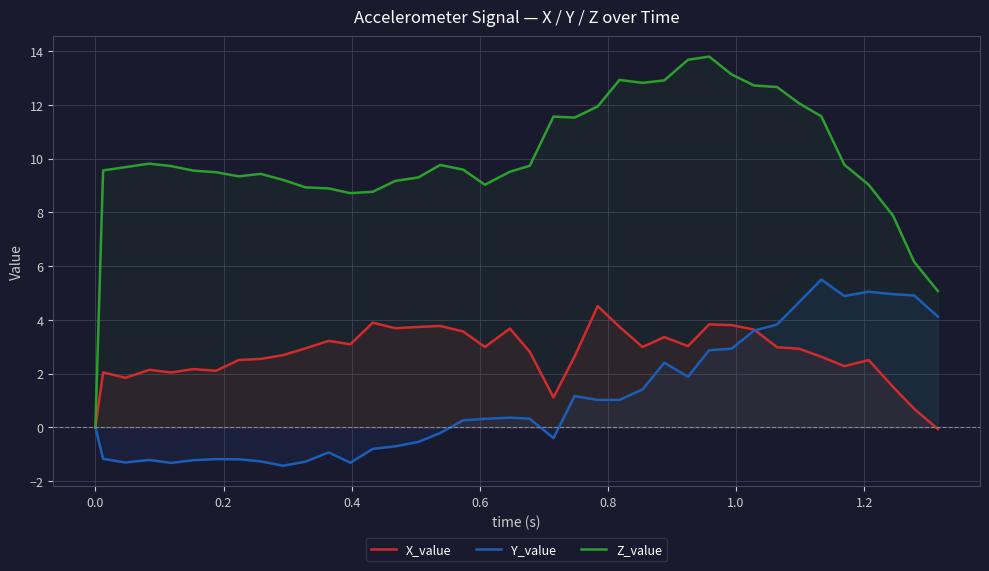

List the series in order of their peak value, highest first.

Z_value, Y_value, X_value